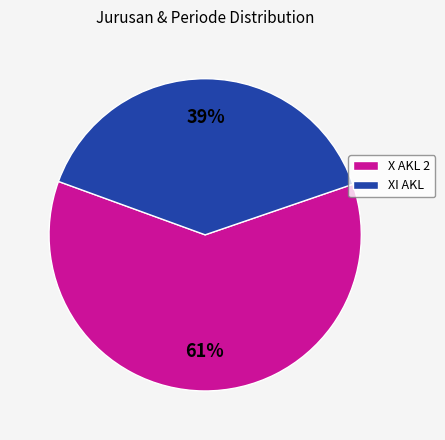

To the nearest percent, what portion does XI AKL represent?

39%